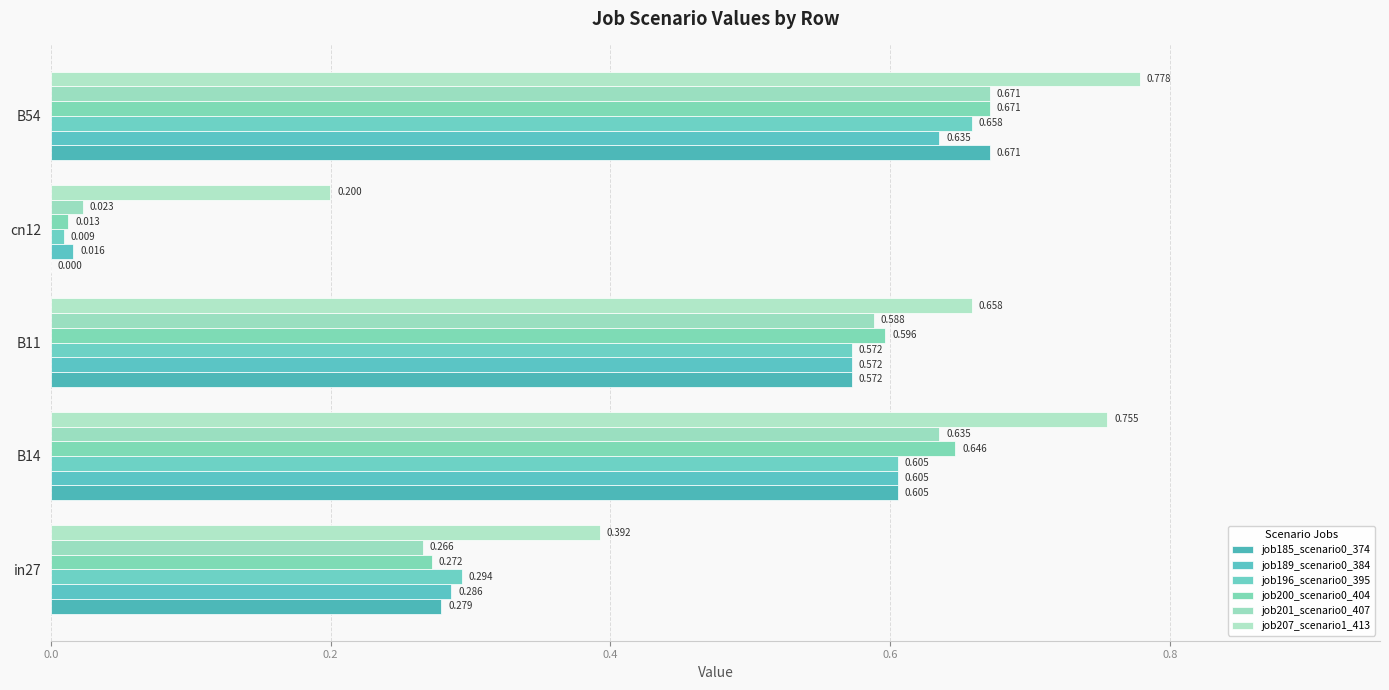

How many categories are shown in the chart?

5